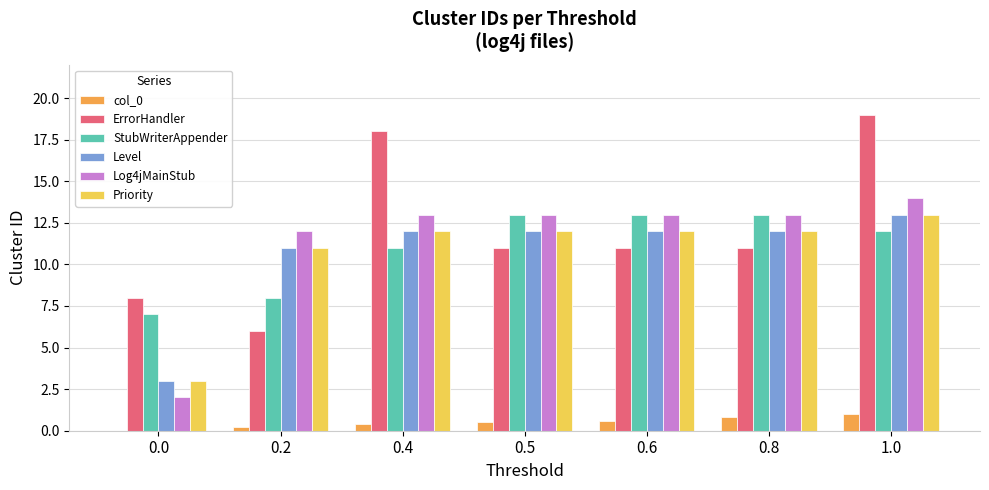

What is the maximum value shown in the chart?

19.0